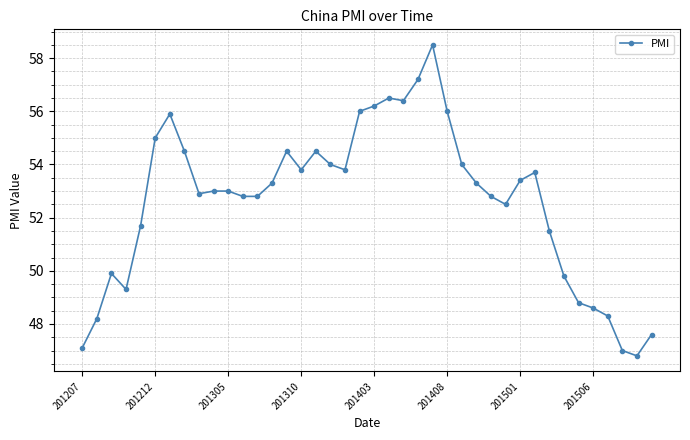

Reading left to right, what are all the values shown in this chart?

47.1	48.2	49.9	49.3	51.7	55.0	55.9	54.5	52.9	53.0	53.0	52.8	52.8	53.3	54.5	53.8	54.5	54.0	53.8	56.0	56.2	56.5	56.4	57.2	58.5	56.0	54.0	53.3	52.8	52.5	53.4	53.7	51.5	49.8	48.8	48.6	48.3	47.0	46.8	47.6